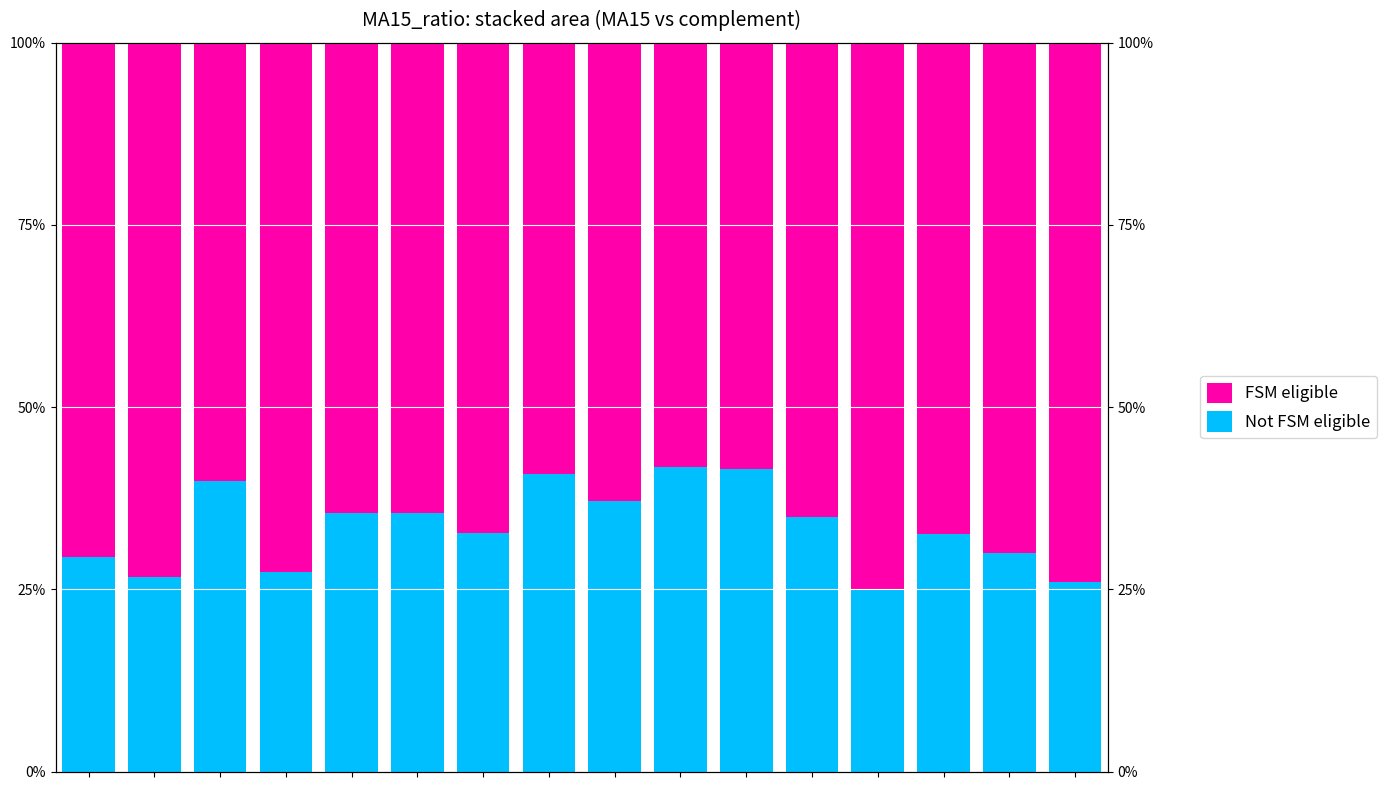

Which series has the largest range (max minus min)?

Not FSM eligible